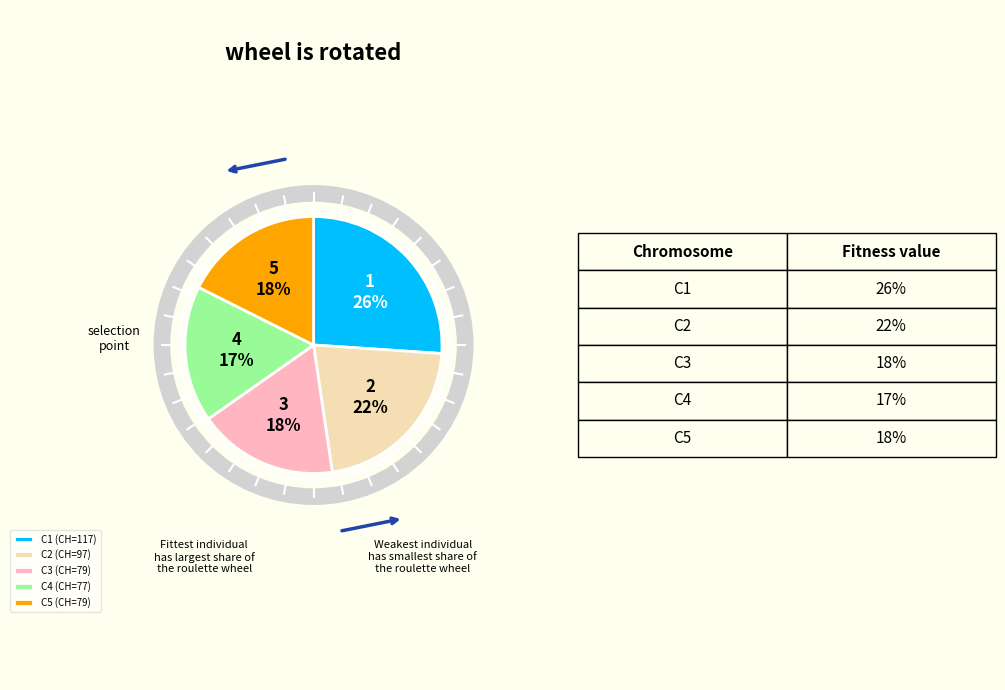

To the nearest percent, what is the average slice percentage?

20%